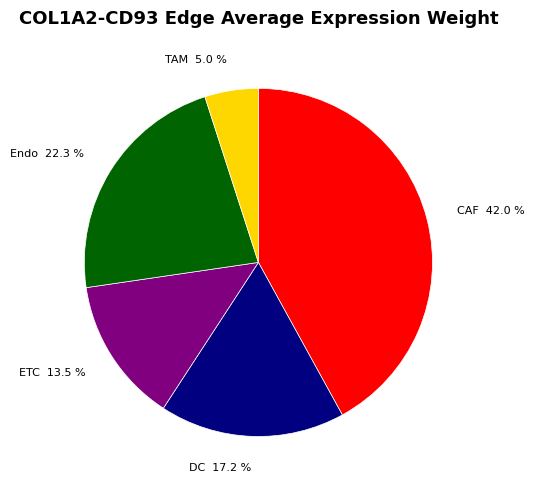

Is the sum of DC and CAF greater than half?

Yes